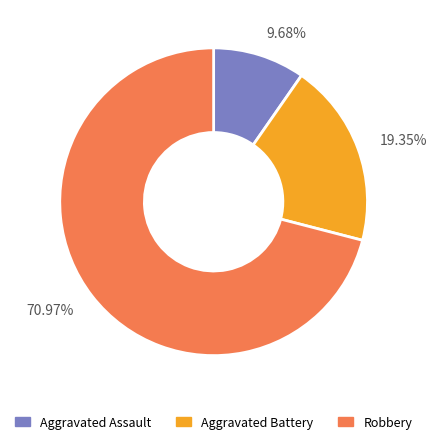

Does 70.97% represent more than half of the total?

Yes